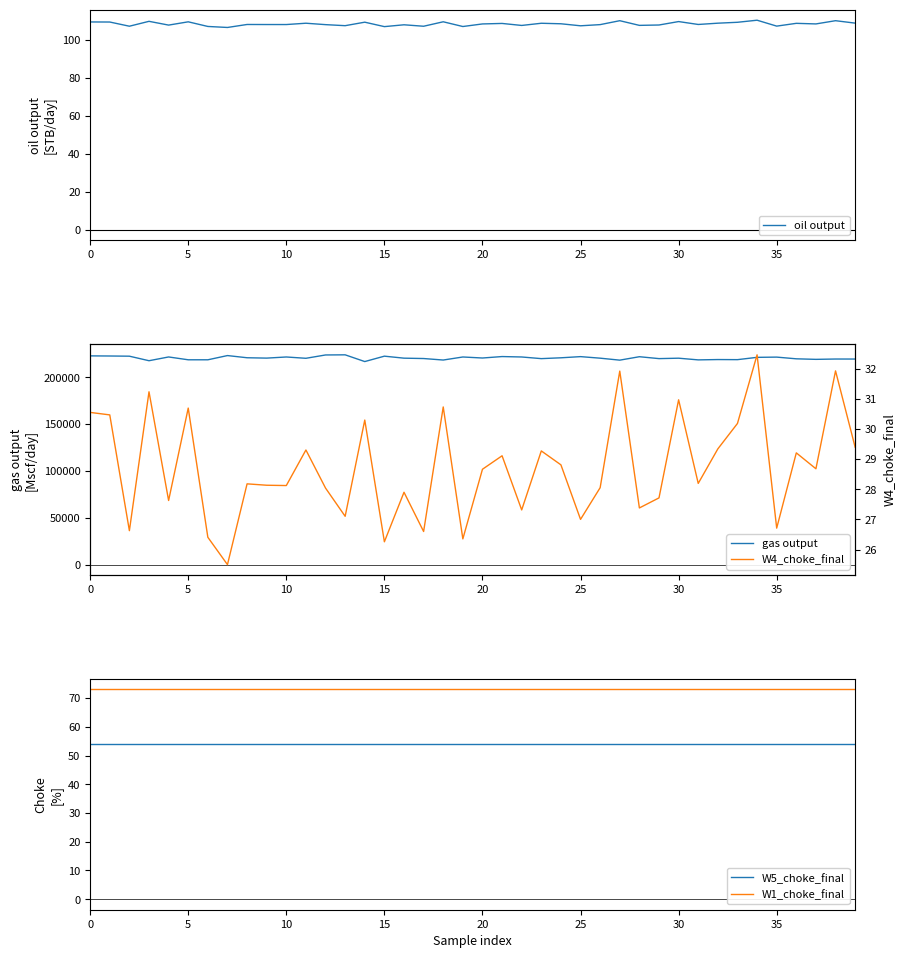

Is the value of W4_choke_final at 27 greater than the value of gas output at 36?

No